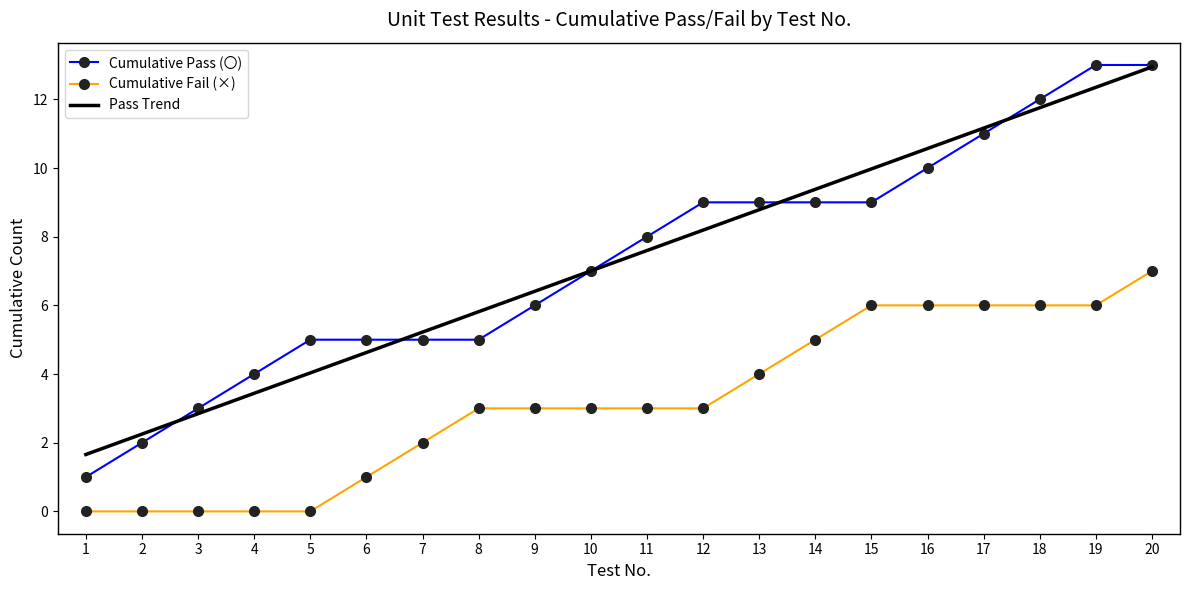

Is the value of Cumulative Fail (×) at 13 greater than the value of Pass Trend at 15?

No